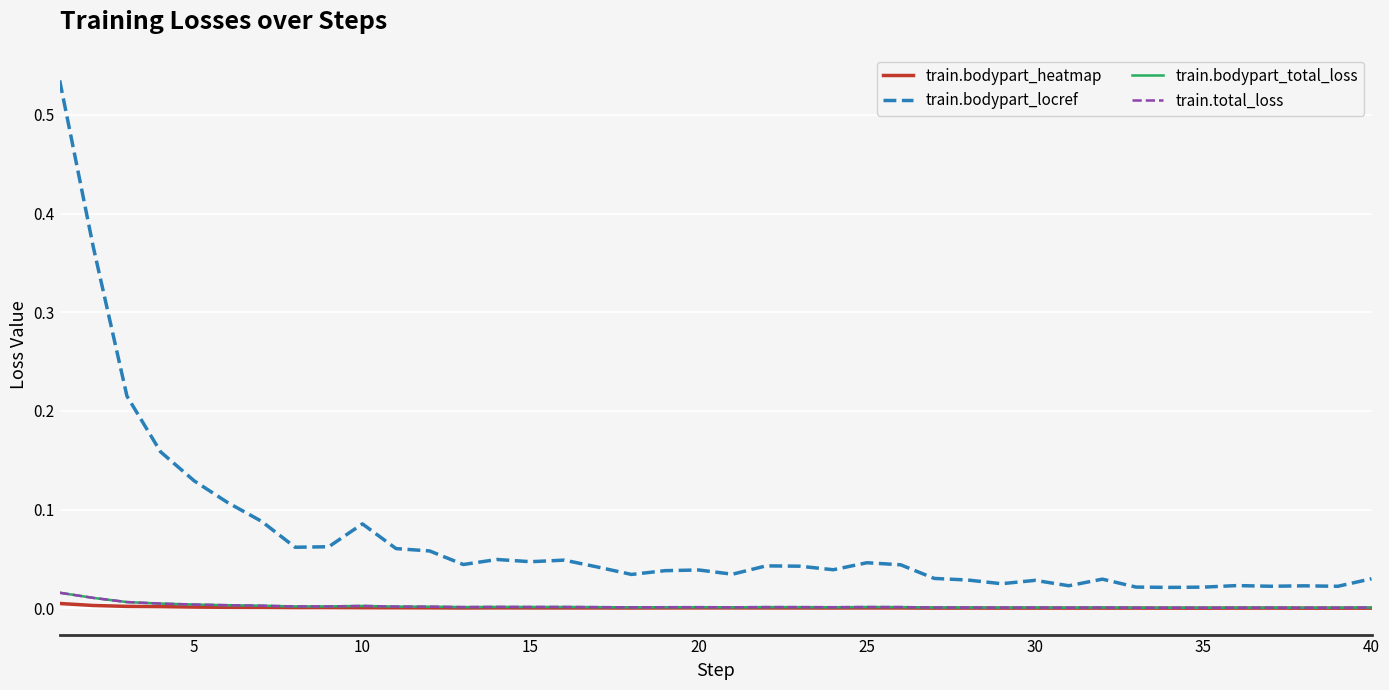

Is this an area chart (filled region under the line)?

No